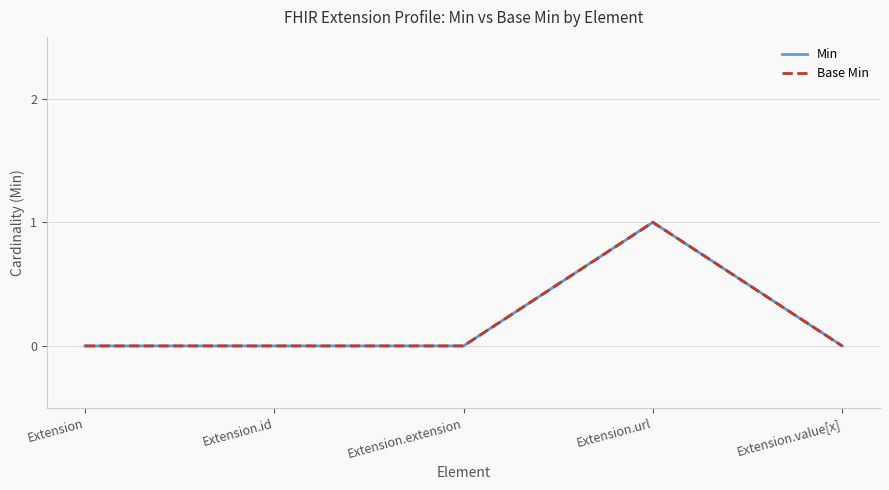

The value of Base Min at Extension.url is 1. True or false?

True